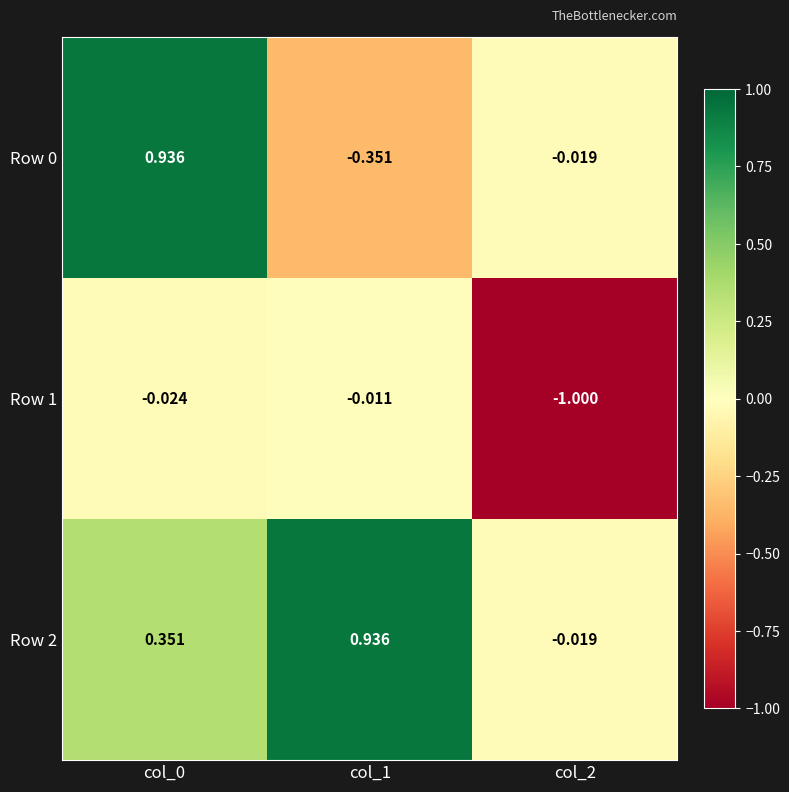

Which series changed the most between col_1 and col_2?

Row 1